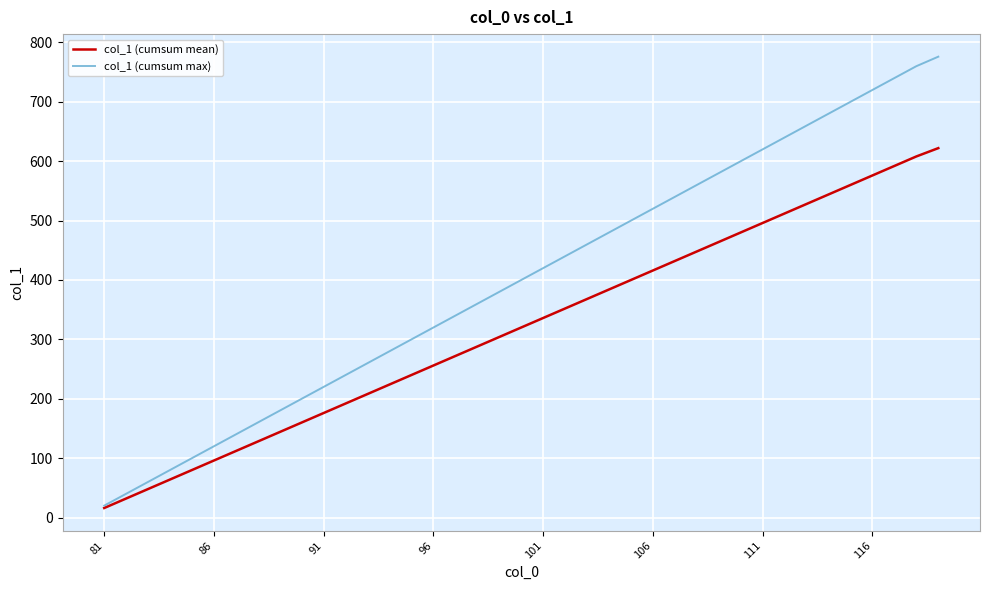

Is this an area chart (filled region under the line)?

No